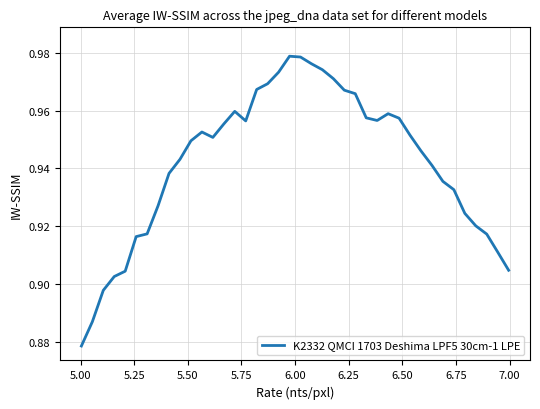

Reading right to left, list all the values displayed in this chart.

0.9	0.9	0.9	0.9	0.9	0.9	0.9	0.9	0.9	1.0	1.0	1.0	1.0	1.0	1.0	1.0	1.0	1.0	1.0	1.0	1.0	1.0	1.0	1.0	1.0	1.0	1.0	1.0	1.0	0.9	0.9	0.9	0.9	0.9	0.9	0.9	0.9	0.9	0.9	0.9